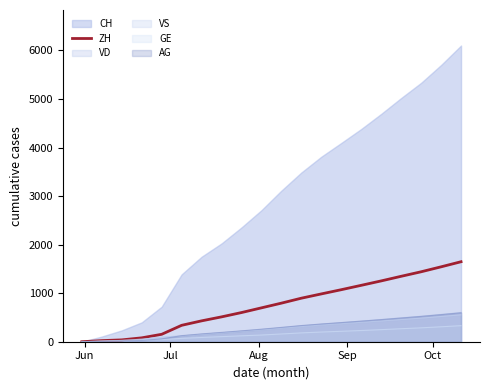

Reading left to right, what are all the values shown in this chart?

0	23	38	80	153	338	430	512	601	698	795	897	985	1072	1162	1253	1348	1441	1543	1648